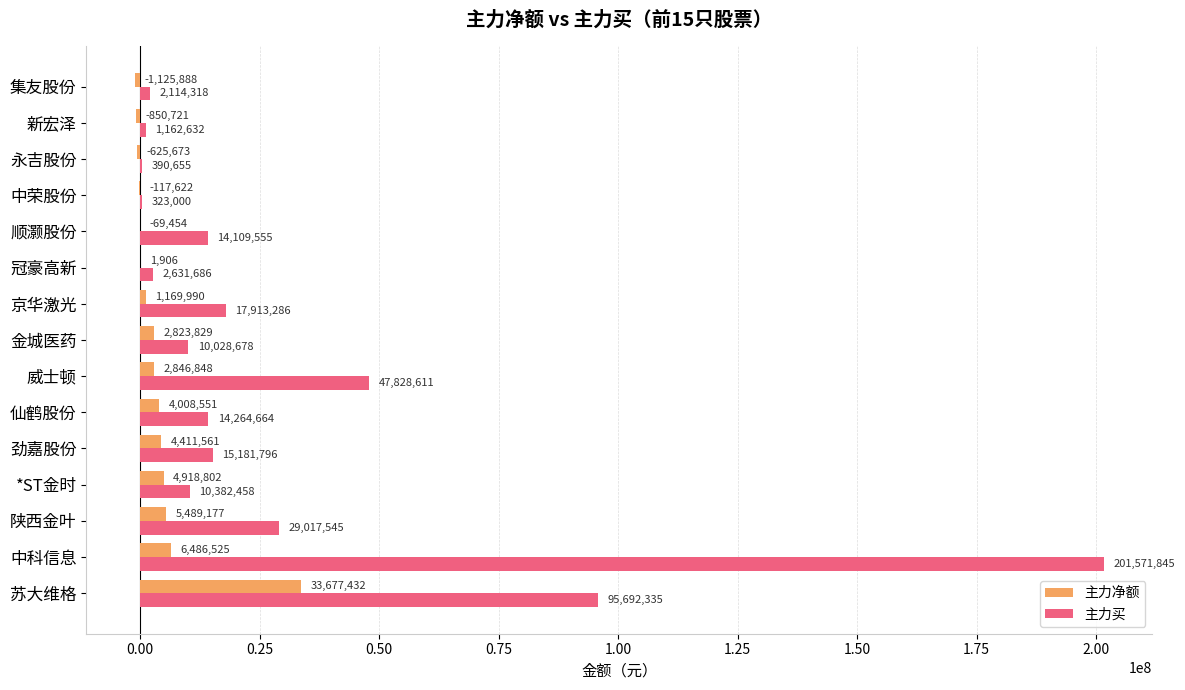

What is the maximum value shown in the chart?

201571845